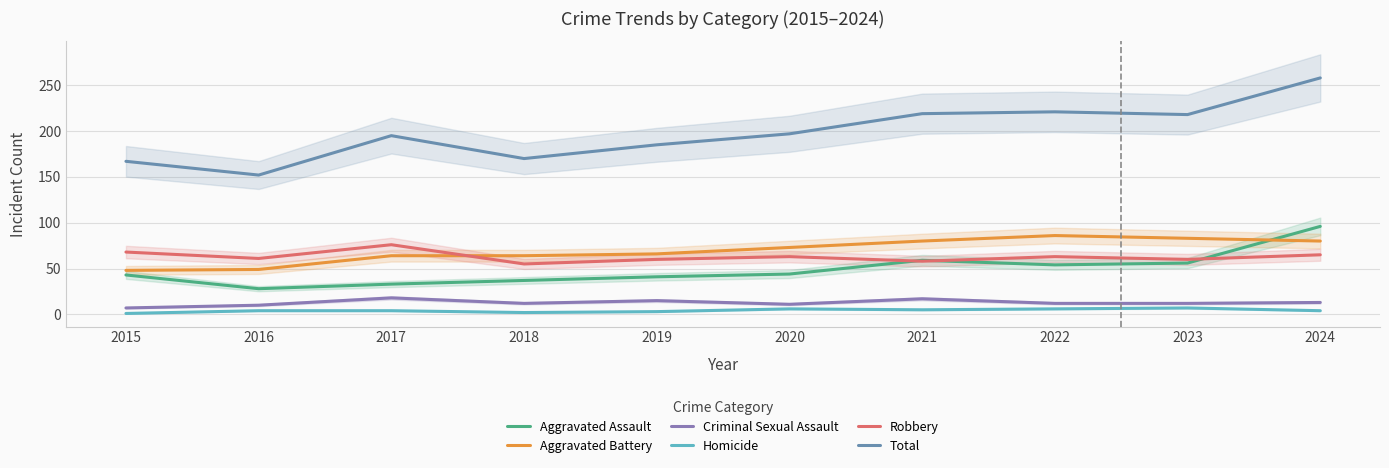

What is the total value across all series at 2023?

436